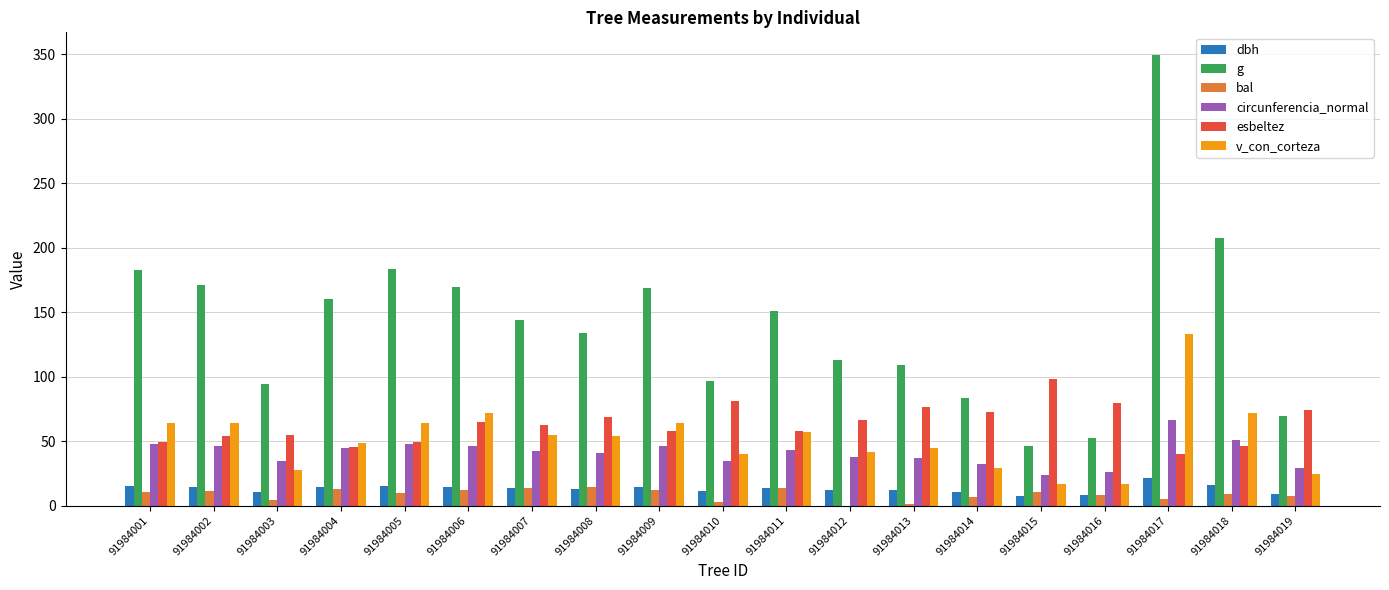

What is the total value across all series at 91984010?

266.9